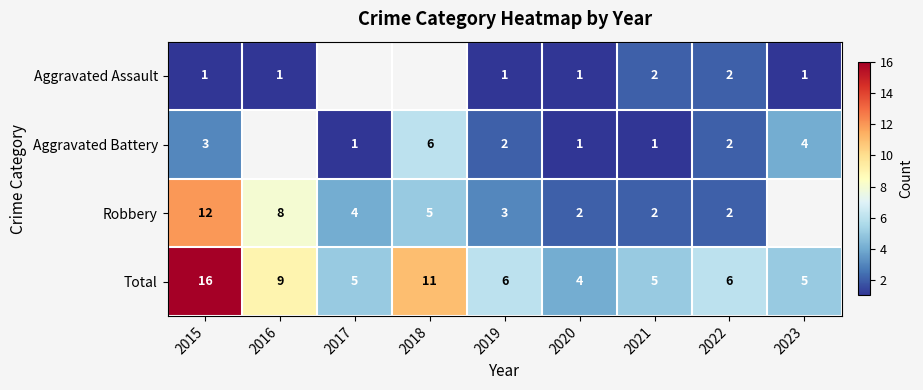

What is the difference between the second highest and minimum values in the Total series?

7